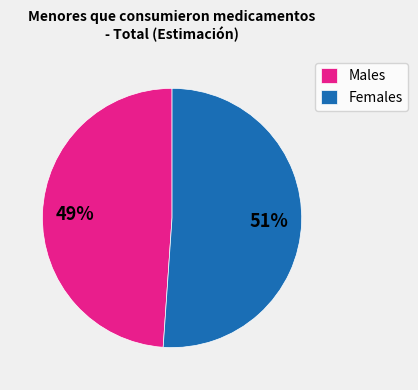

Combined, do Males and Females account for over 50%?

Yes